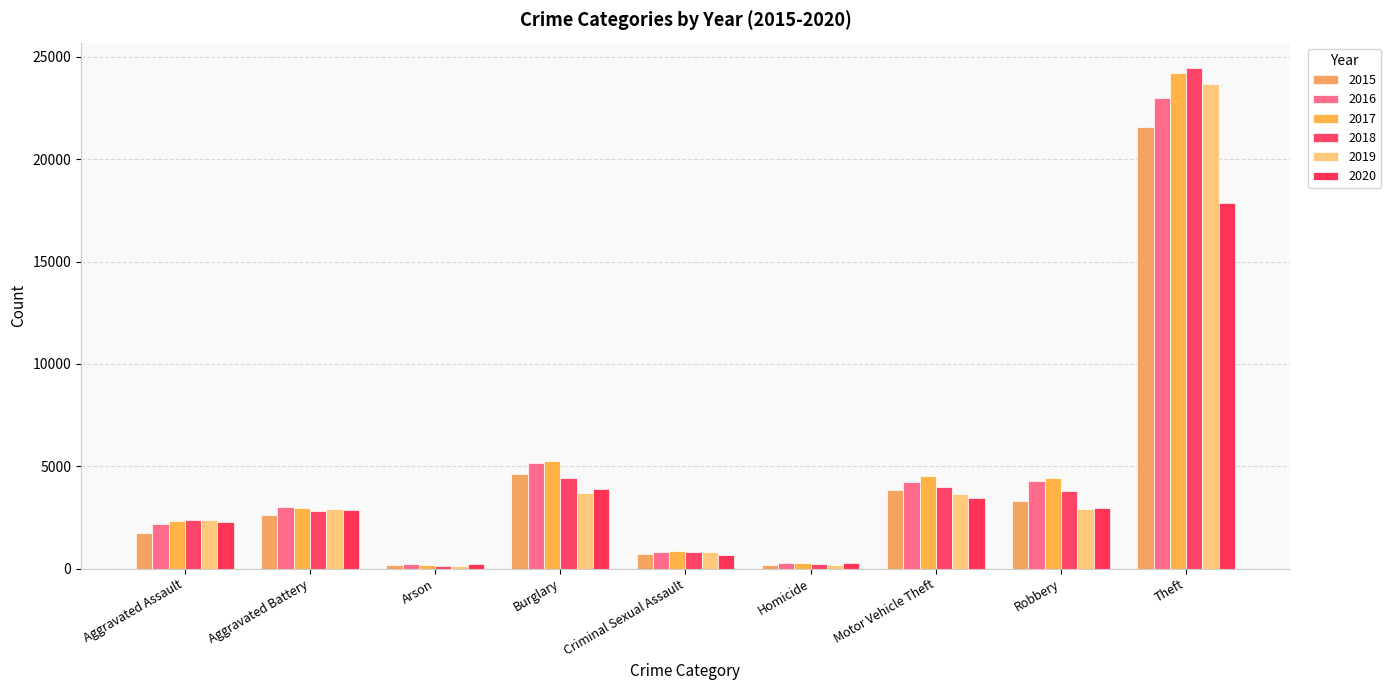

Are the bars grouped side by side (vs. stacked)?

Yes